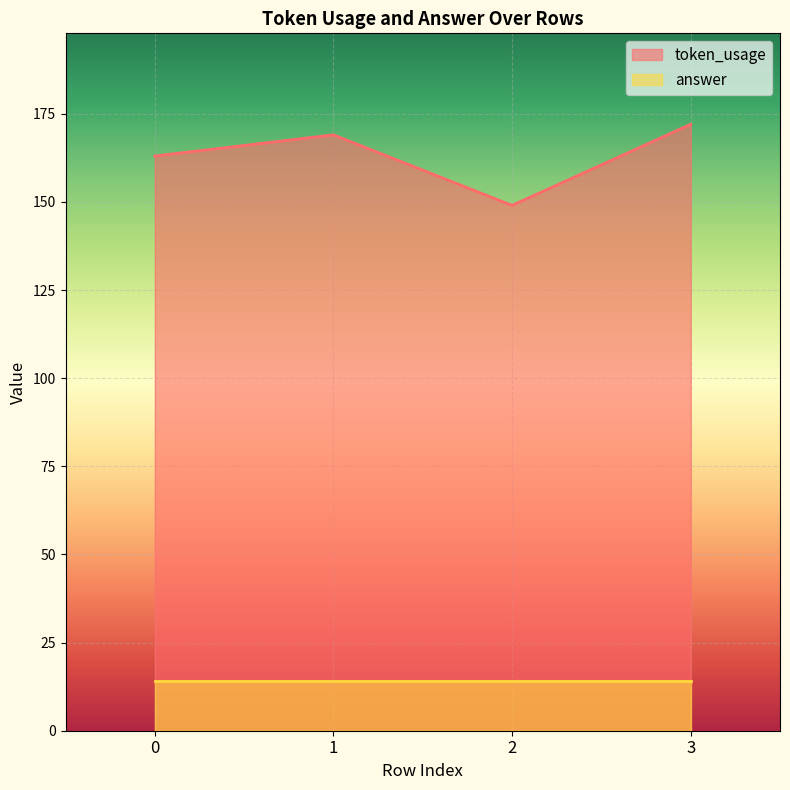

At which category does the data reach its first local valley?

2